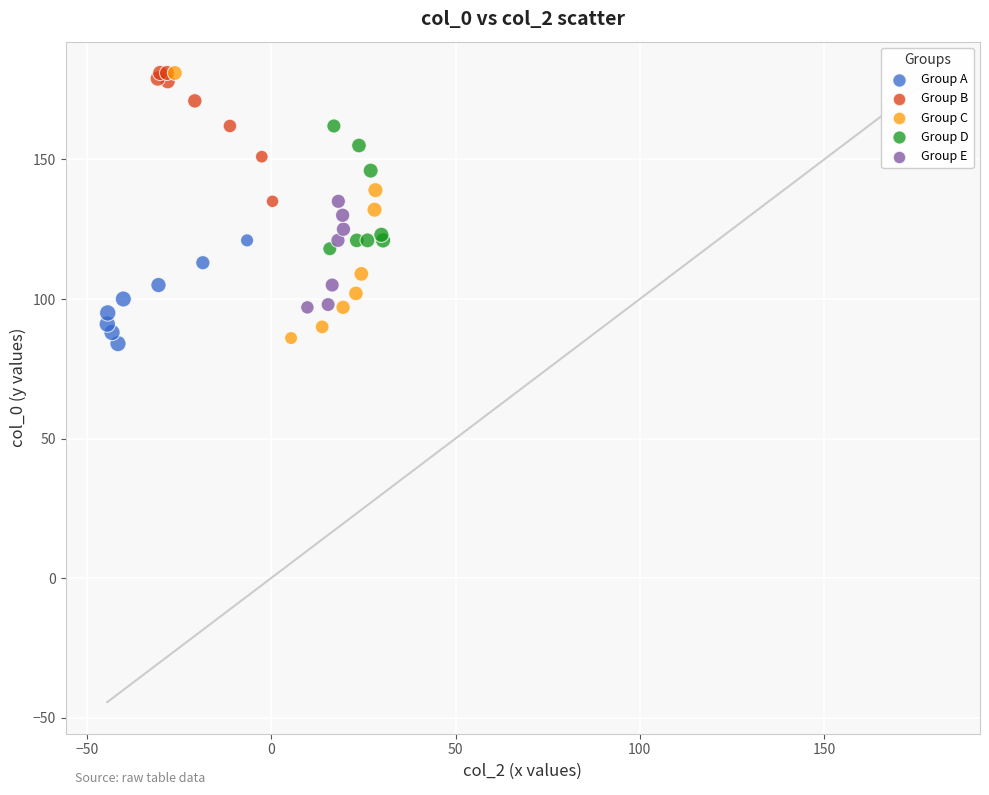

Which series has the largest Y range (max minus min)?

Group C